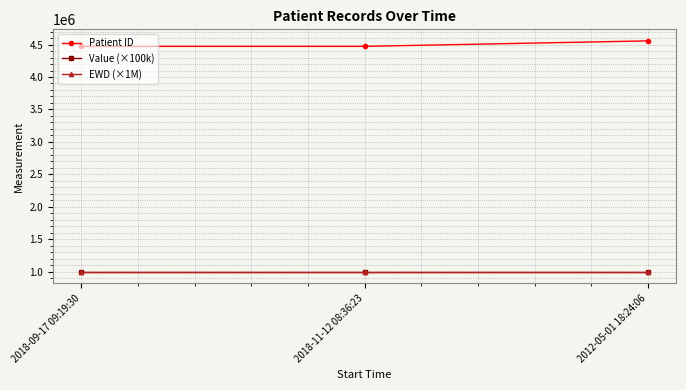

How many lines are shown in the chart?

3